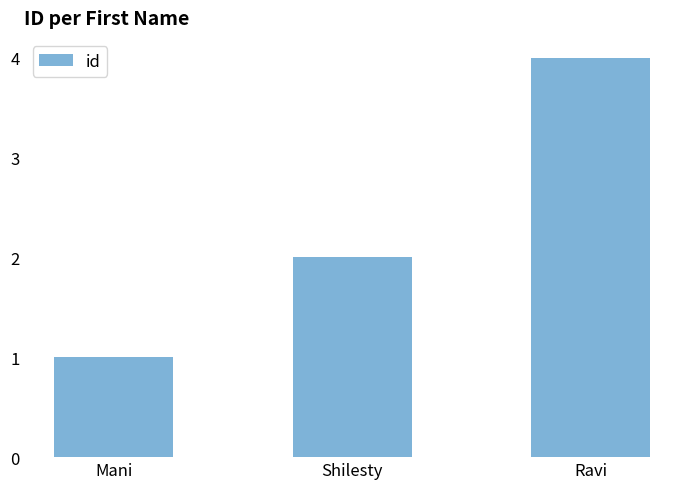

The chart shows a value of 3 at Shilesty. True or false?

False